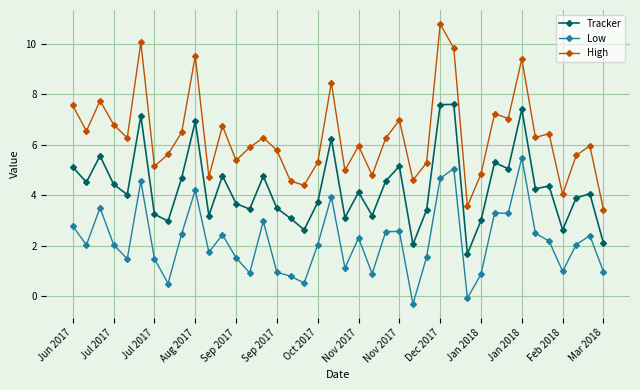

Which series has the widest spread of values?

High